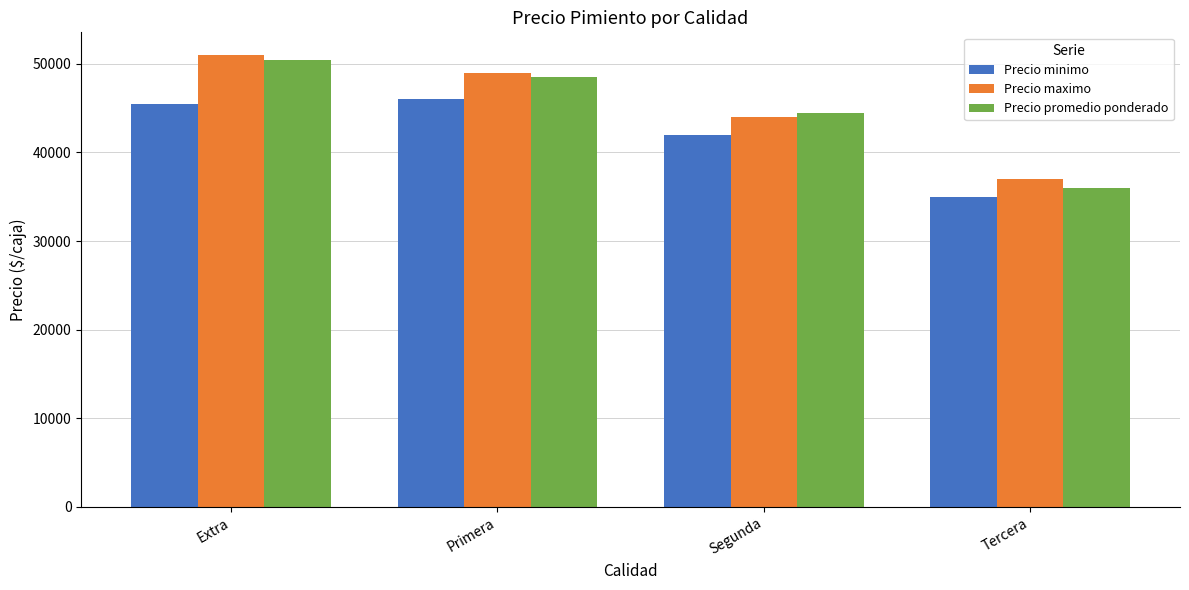

What is the minimum value shown in the chart?

35000